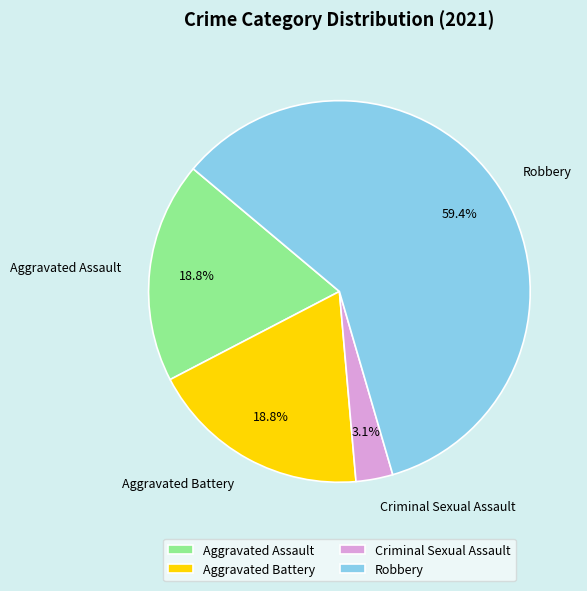

Between Criminal Sexual Assault and Aggravated Assault, which is larger?

Aggravated Assault